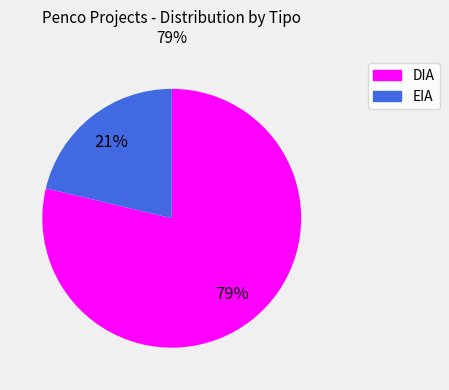

True or false: DIA accounts for 79% of the total.

True